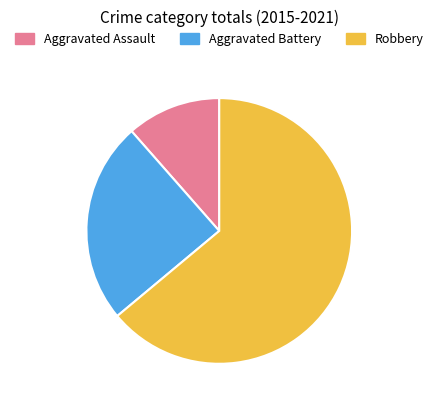

The Robbery slice represents 64% of the pie. True or false?

True